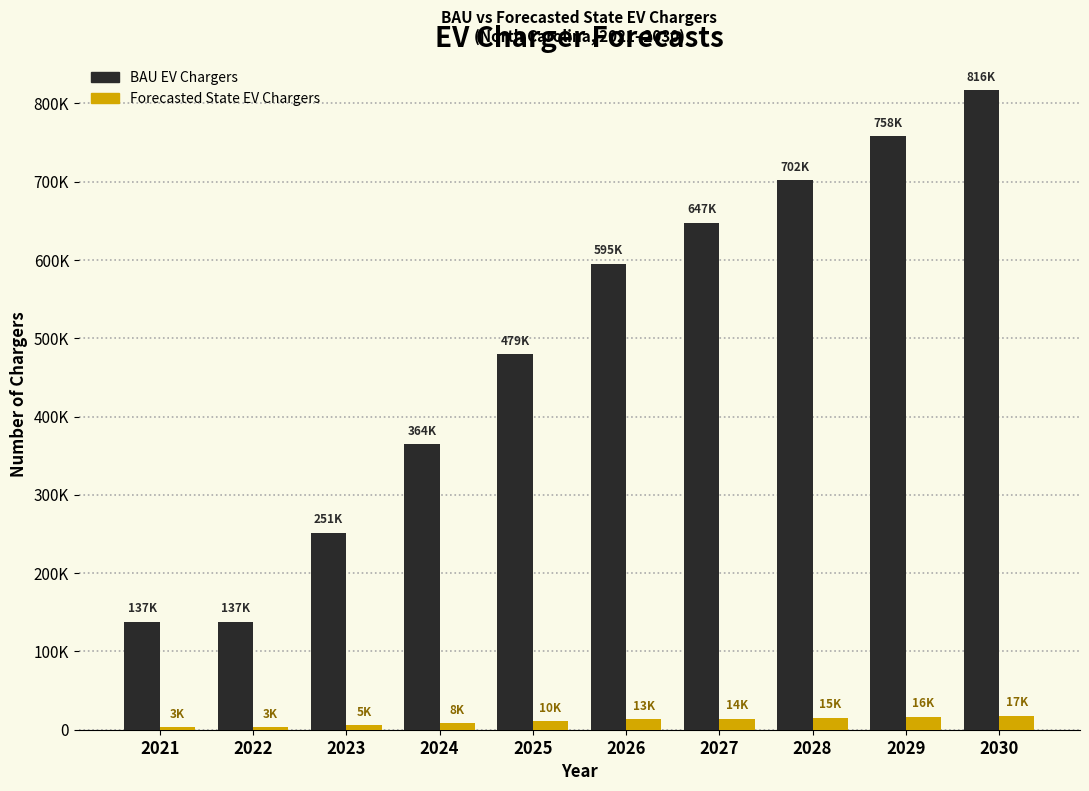

Which has a higher value, 2030 or 2028?

2030